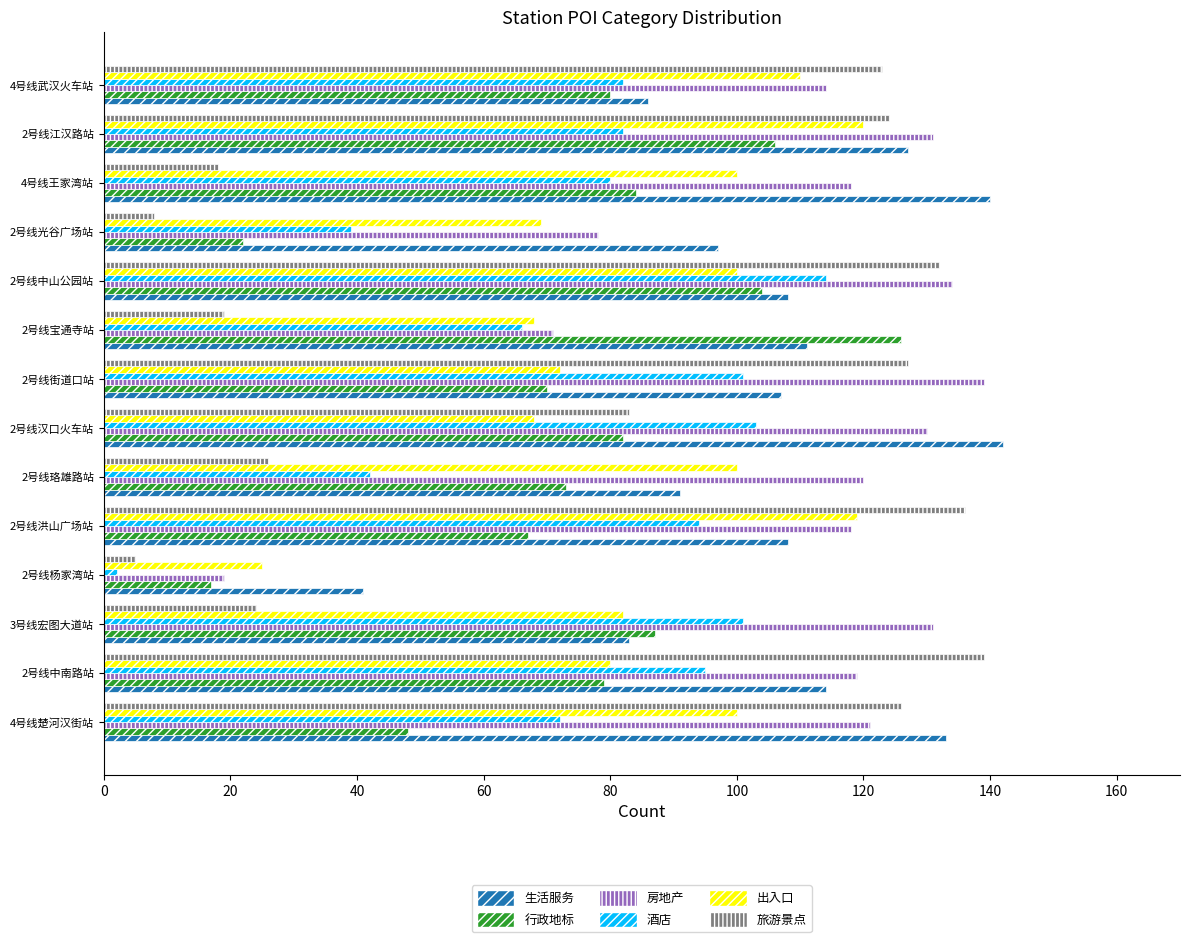

Which series changed the most between 2号线江汉路站 and 4号线武汉火车站?

生活服务